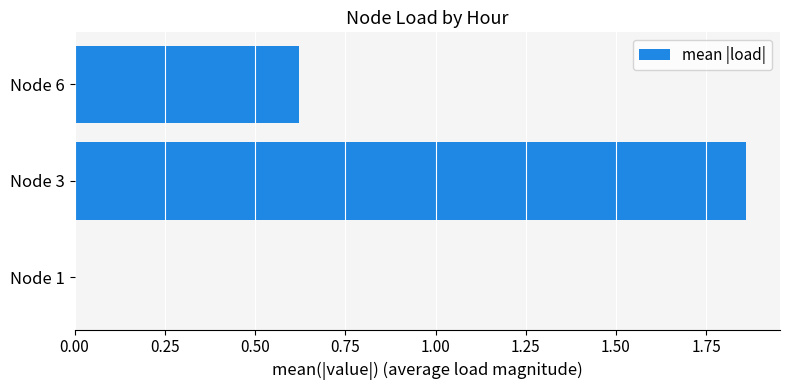

The chart shows a value of 0.0 at Node 1. True or false?

True